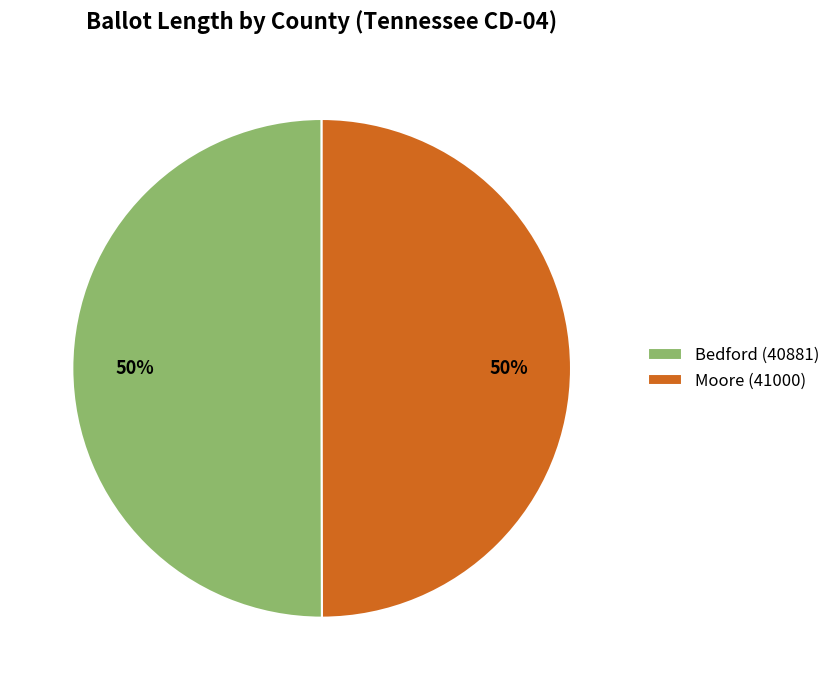

How many segments does this pie chart have?

2